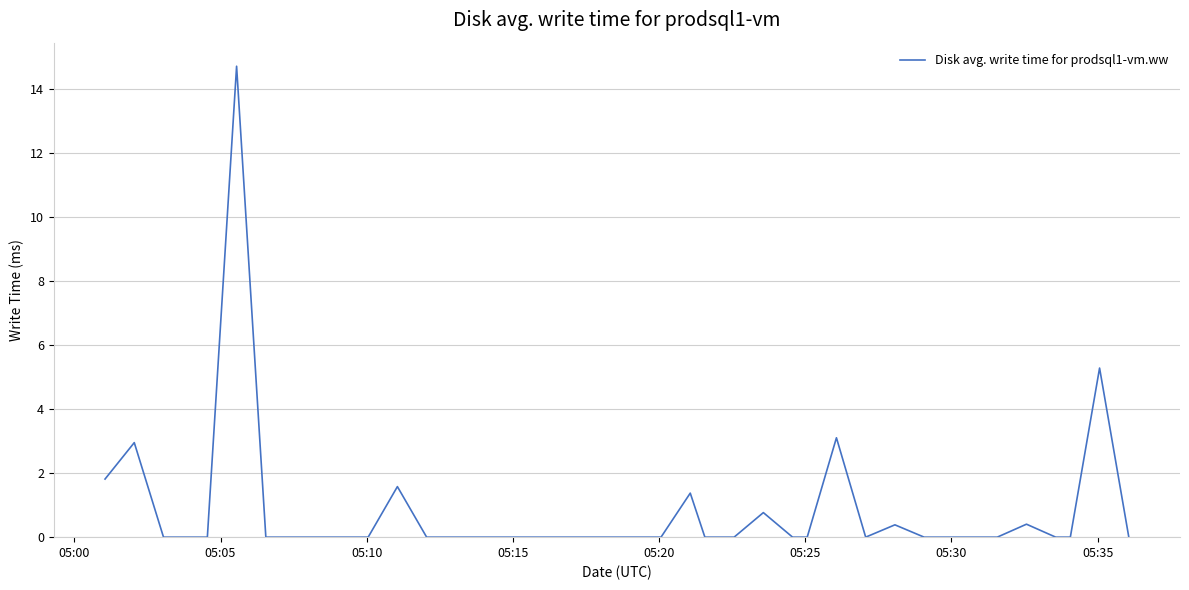

What is the greatest value displayed?

14.7